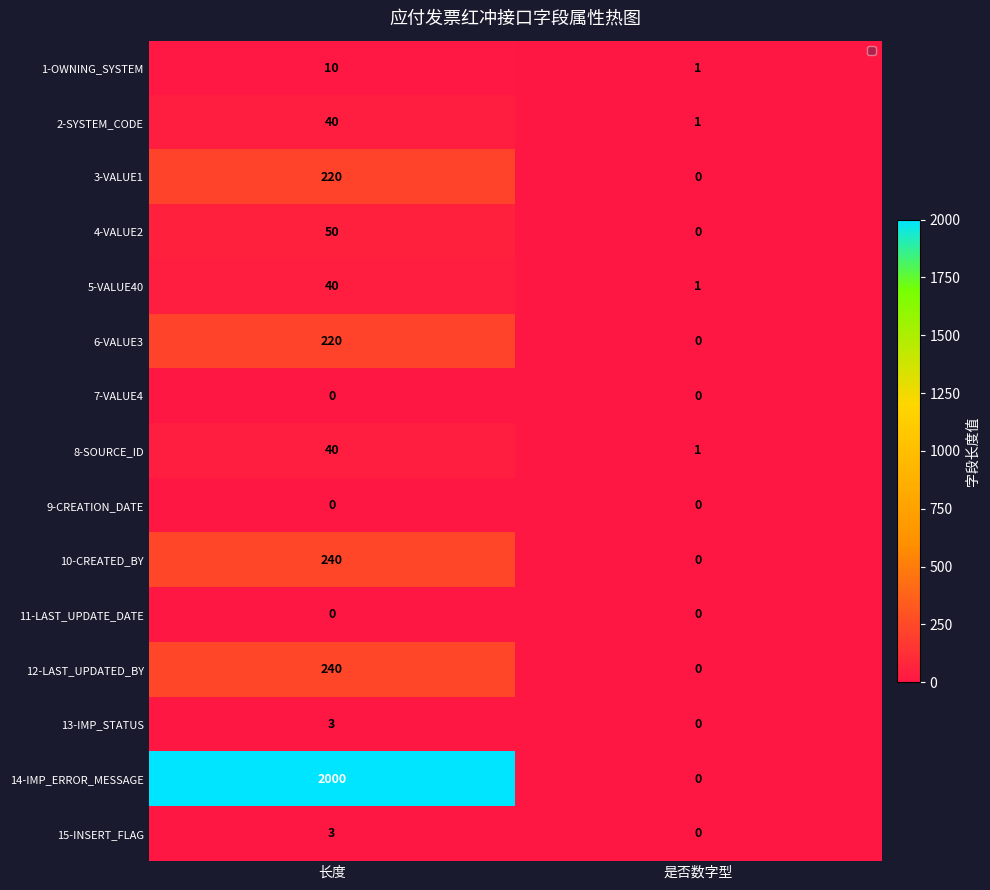

Reading right to left, extract all data points from this chart.

1-OWNING_SYSTEM: 1	10
2-SYSTEM_CODE: 1	40
3-VALUE1: 0	220
4-VALUE2: 0	50
5-VALUE40: 1	40
6-VALUE3: 0	220
7-VALUE4: 0	0
8-SOURCE_ID: 1	40
9-CREATION_DATE: 0	0
10-CREATED_BY: 0	240
11-LAST_UPDATE_DATE: 0	0
12-LAST_UPDATED_BY: 0	240
13-IMP_STATUS: 0	3
14-IMP_ERROR_MESSAGE: 0	2000
15-INSERT_FLAG: 0	3